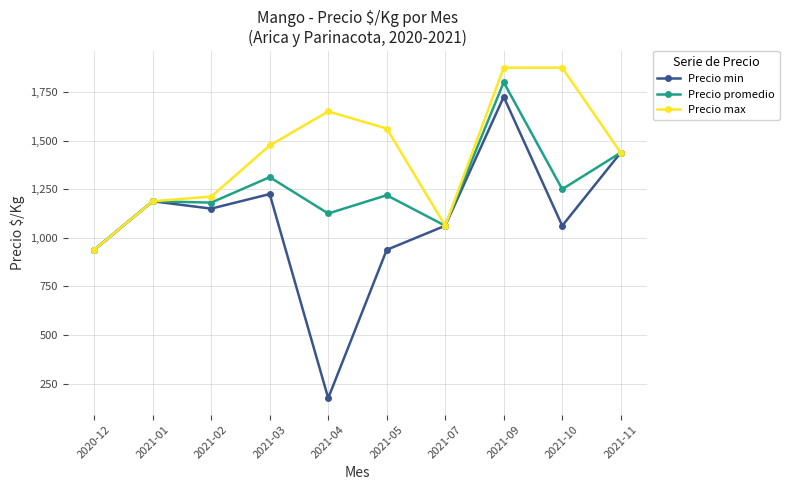

What position from the left is 2020-12?

1